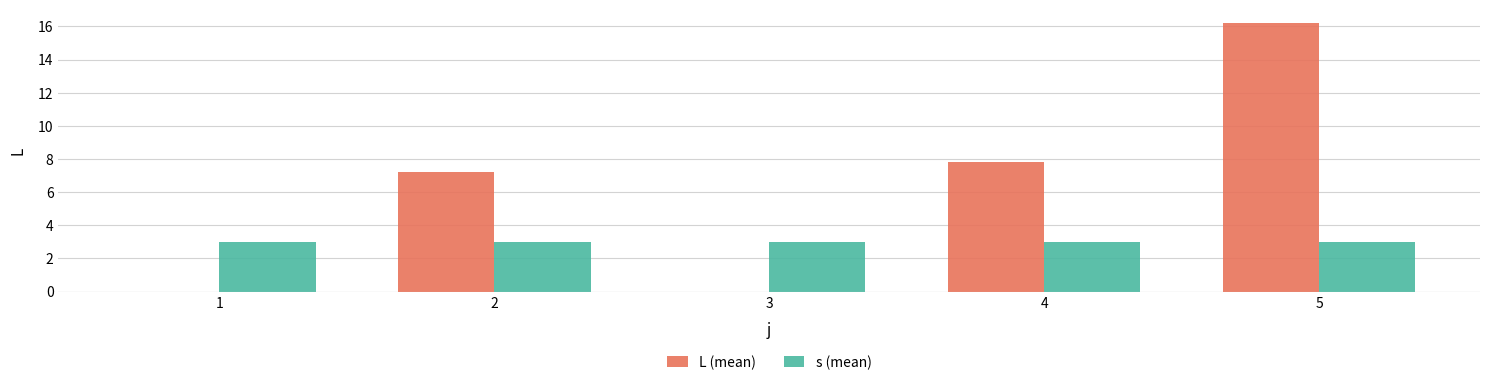

How many groups of bars are there?

5